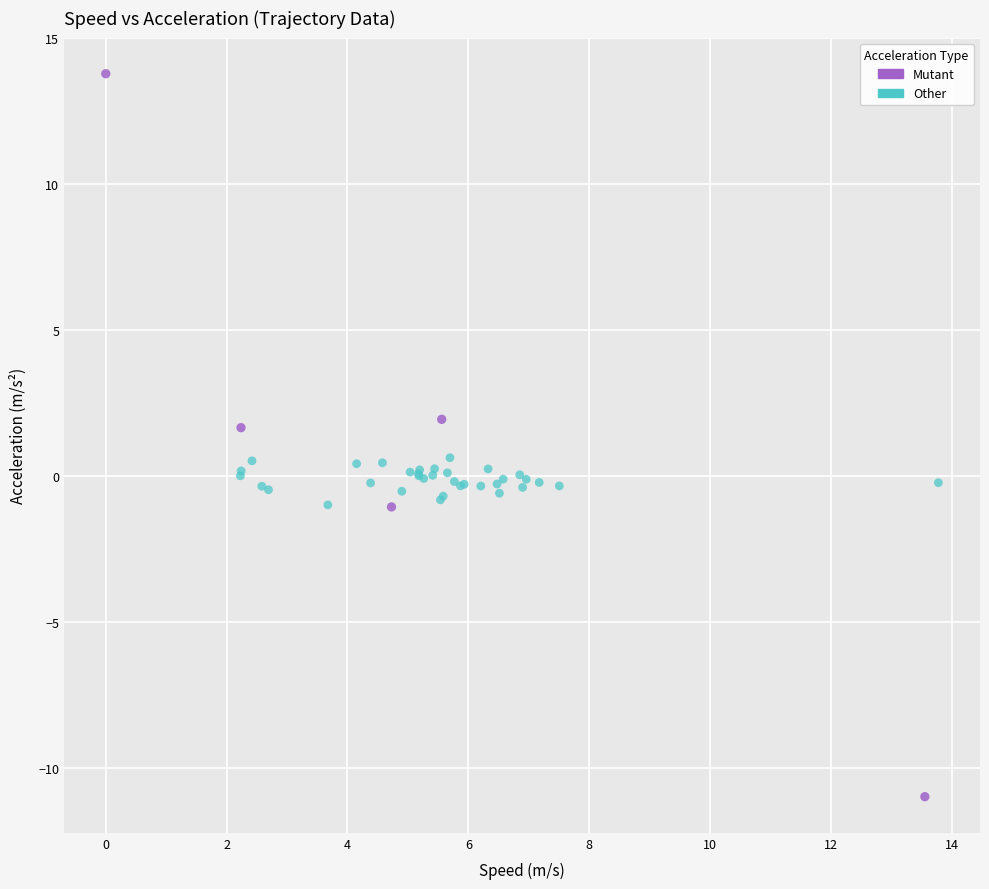

Which series contains the lowest Y value?

Mutant